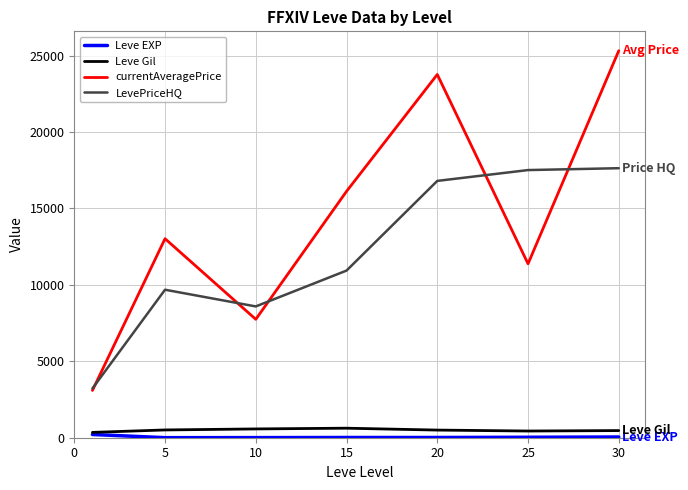

How many lines are shown in the chart?

4